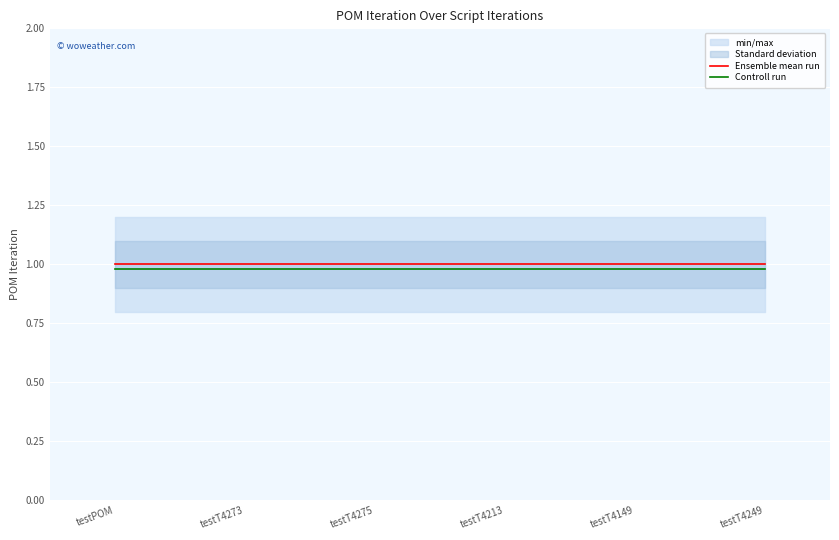

Is this an area chart (filled region under the line)?

No